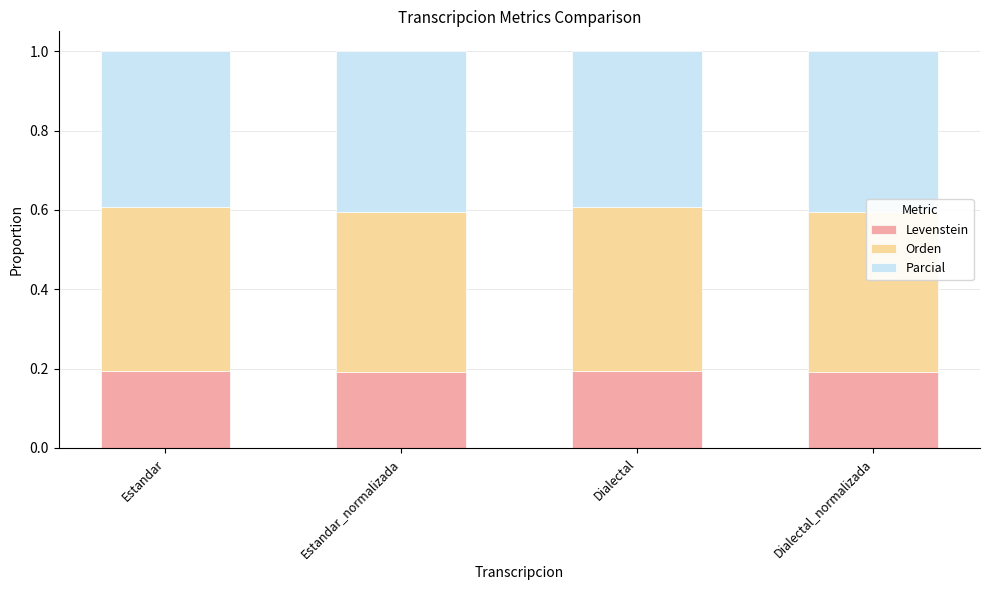

Reading right to left, extract all data points from this chart.

Levenstein: Dialectal_normalizada=0.2	Dialectal=0.2	Estandar_normalizada=0.2	Estandar=0.2
Orden: Dialectal_normalizada=0.4	Dialectal=0.4	Estandar_normalizada=0.4	Estandar=0.4
Parcial: Dialectal_normalizada=0.4	Dialectal=0.4	Estandar_normalizada=0.4	Estandar=0.4